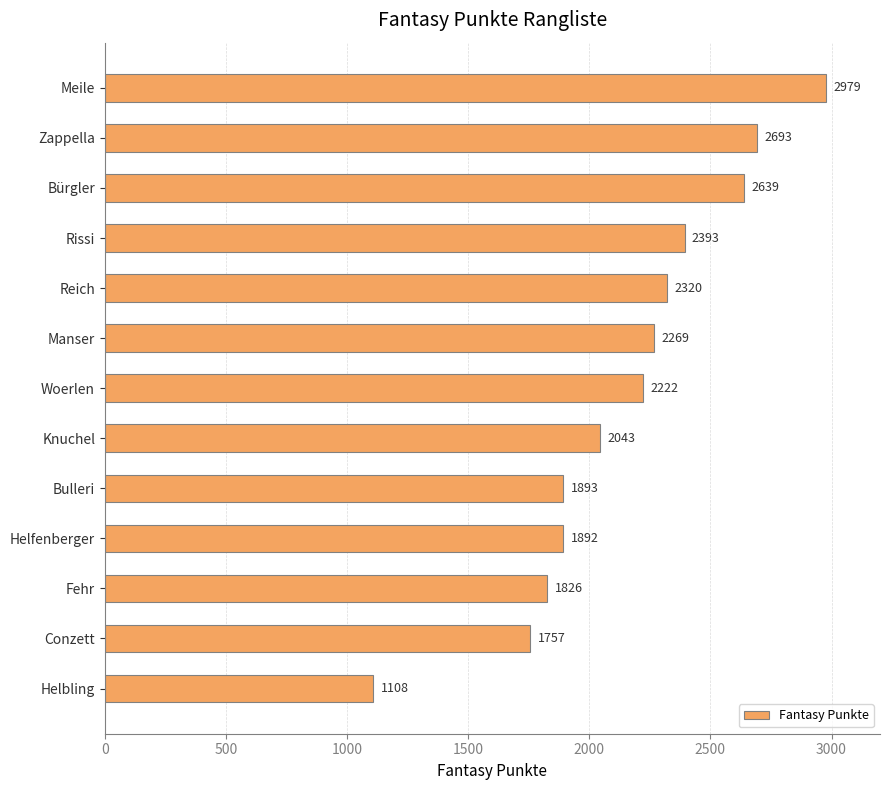

What is the change in value from Helfenberger to Helbling?

-784